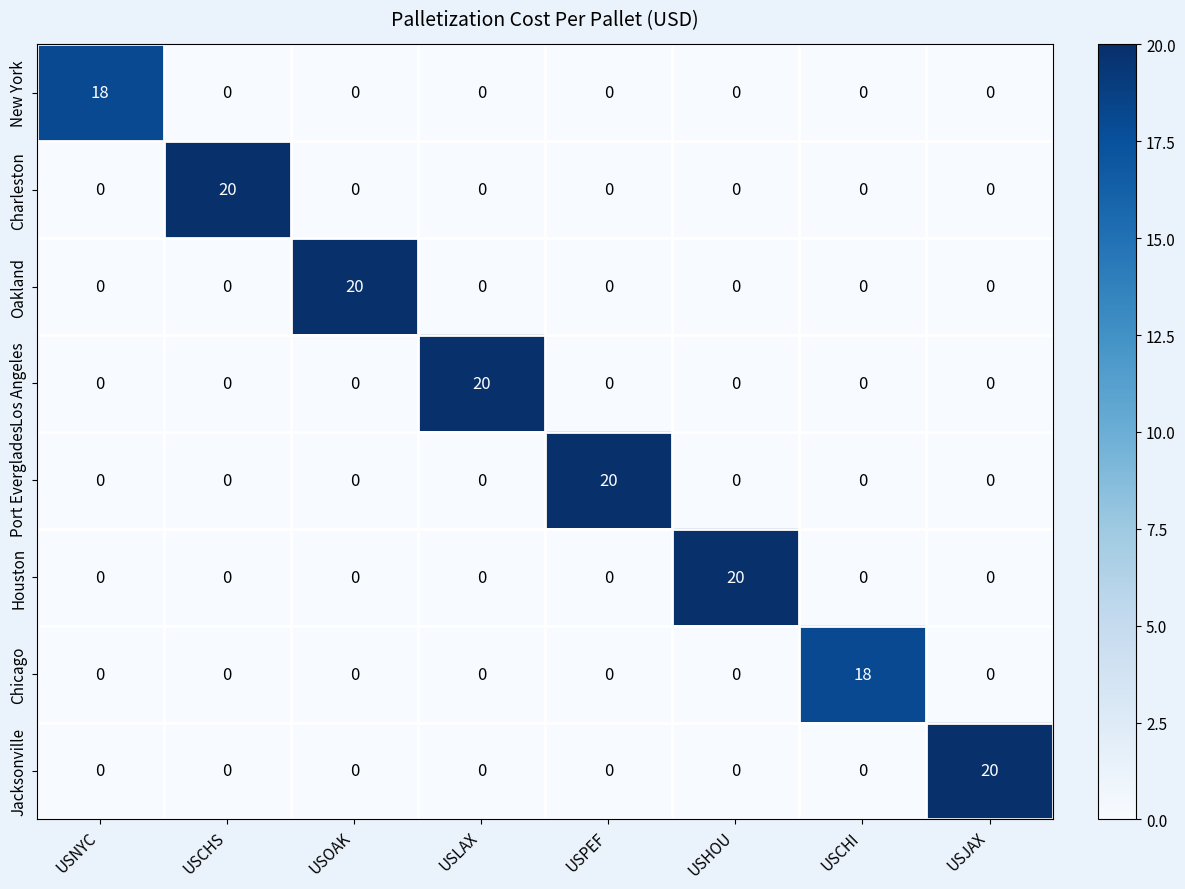

How many data points does each series have?

8